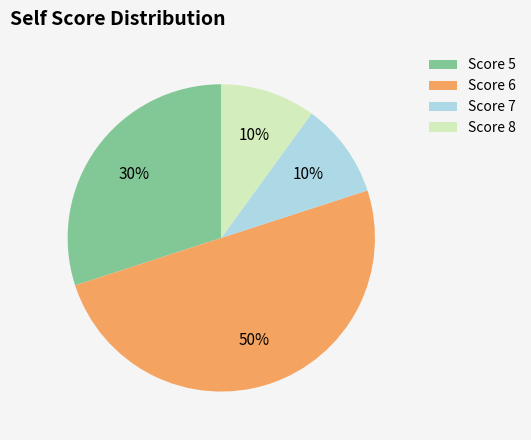

What is the largest slice in the pie chart?

Score 6